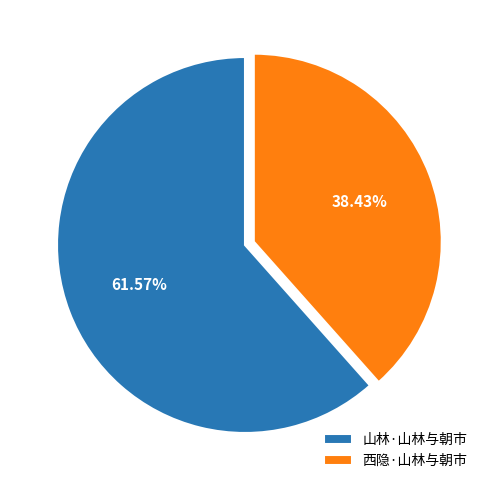

How many slices are in this pie chart?

2